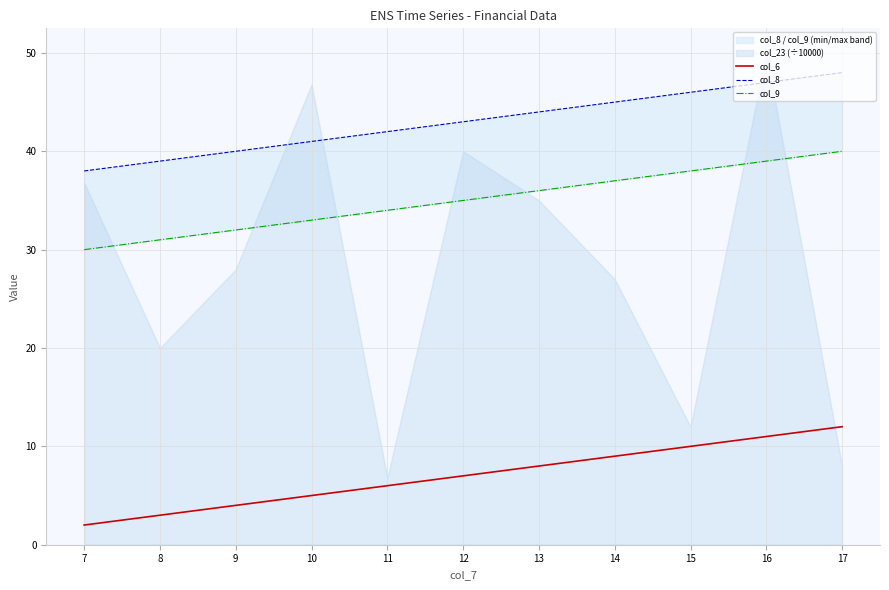

What is the lowest value of the col_9 series?

30